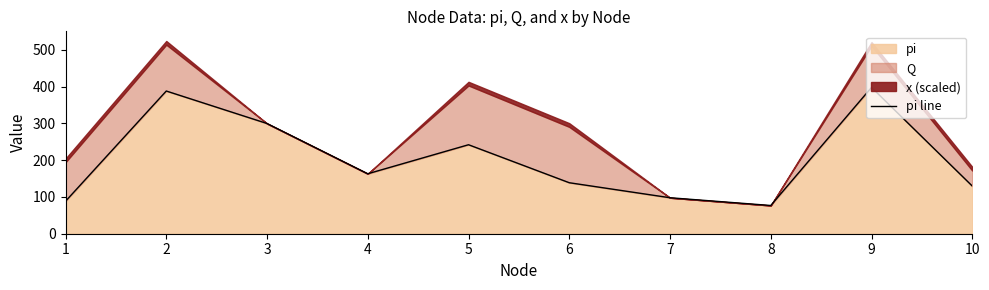

Between 4 and 9, which is larger?

9